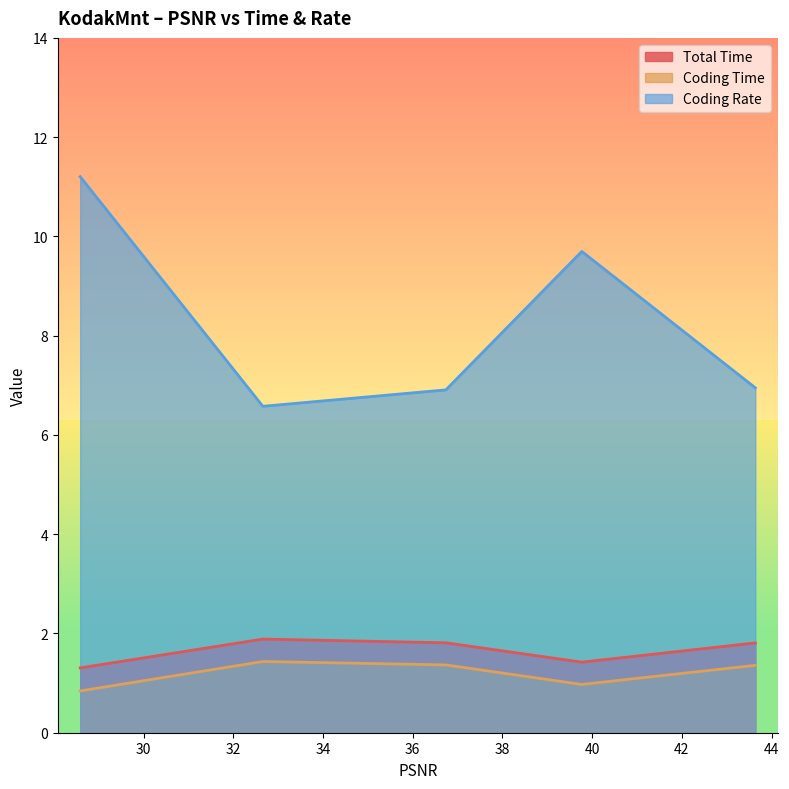

Read the Coding Time value at 36.7386.

1.4